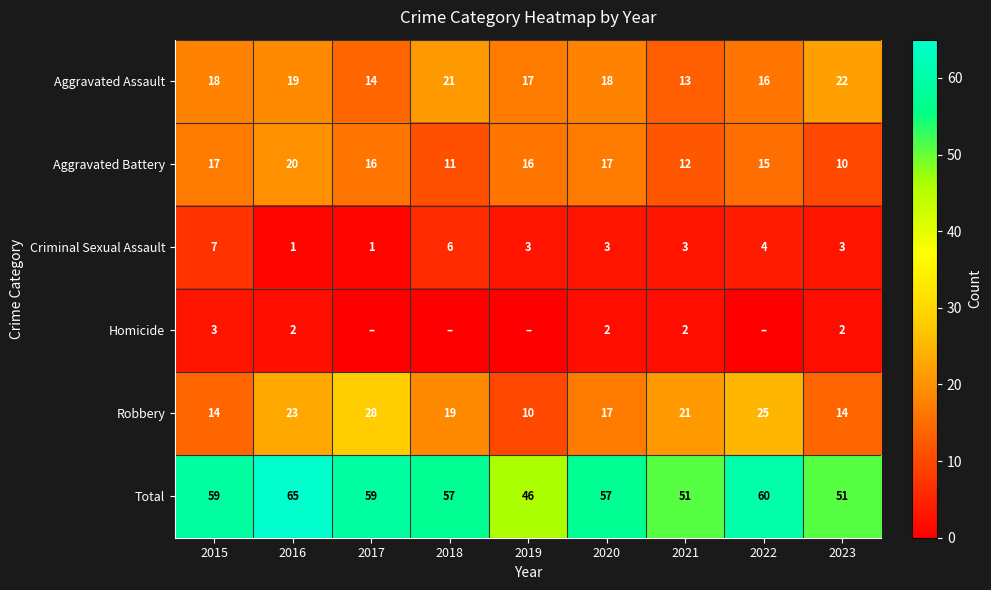

What is the difference between the highest and lowest values at 2021?

49